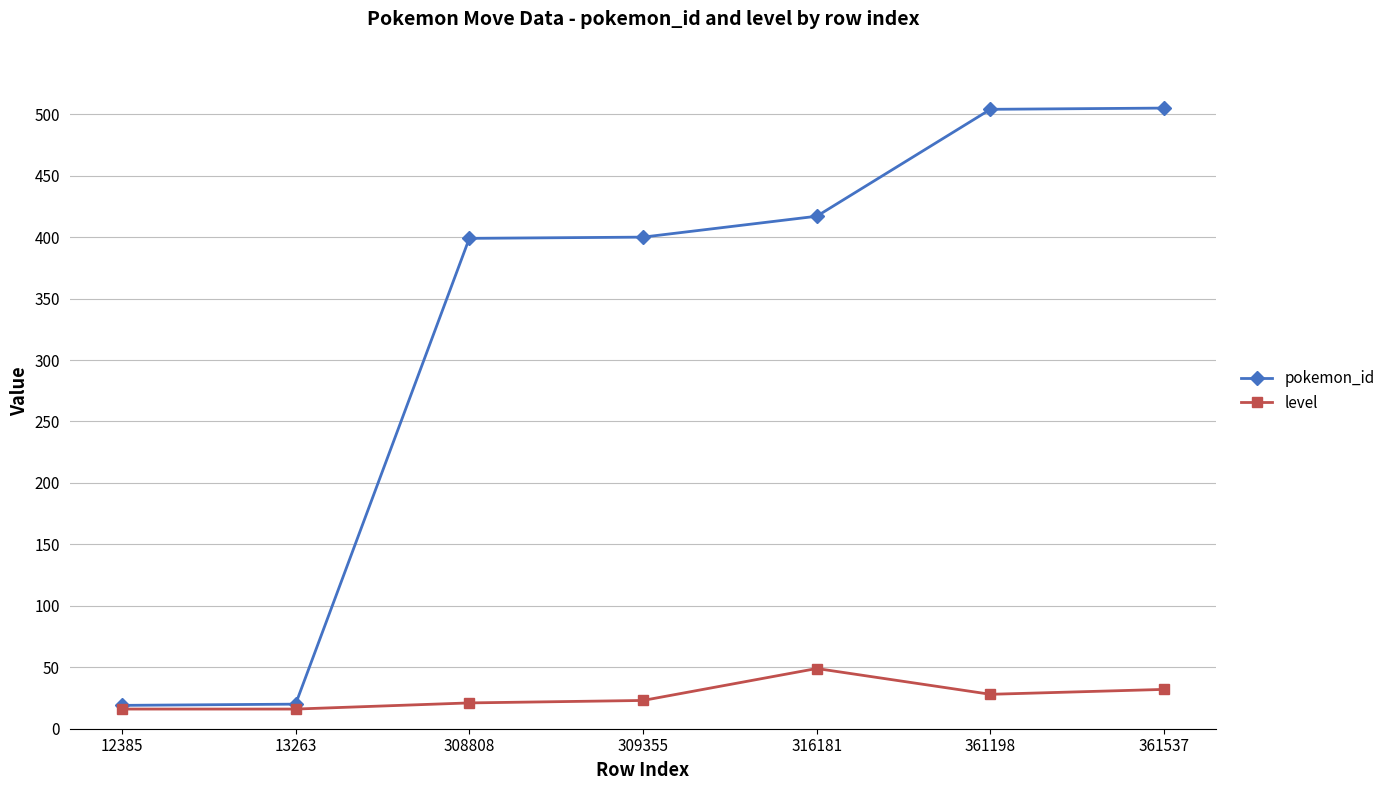

Count the number of data series in this chart.

2